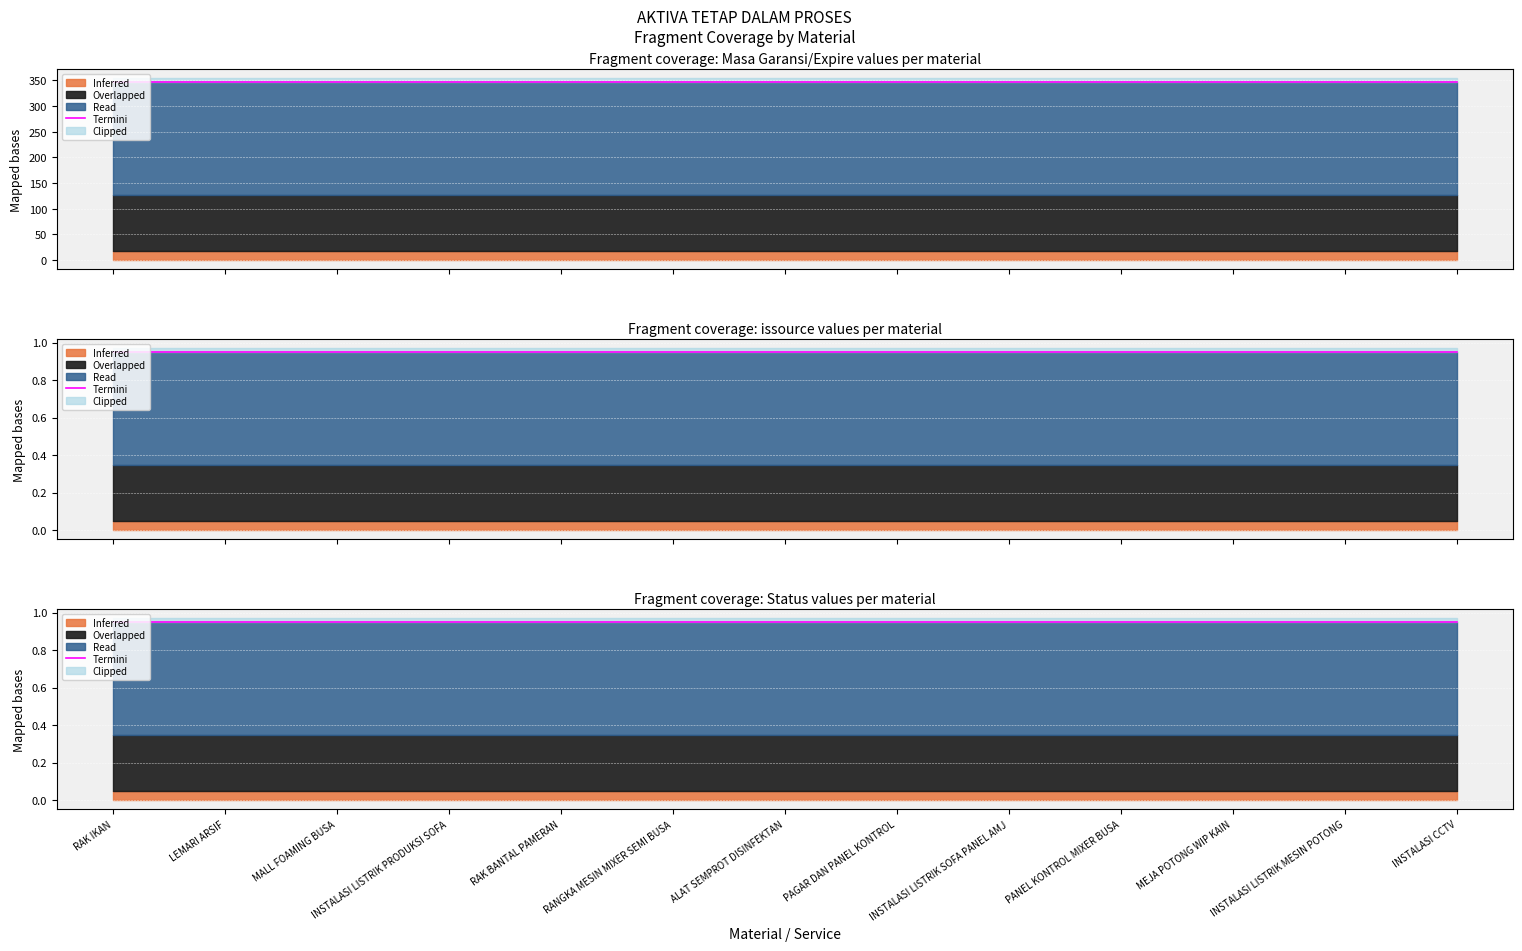

What is the average value of the Masa Garansi/Expire series?

365